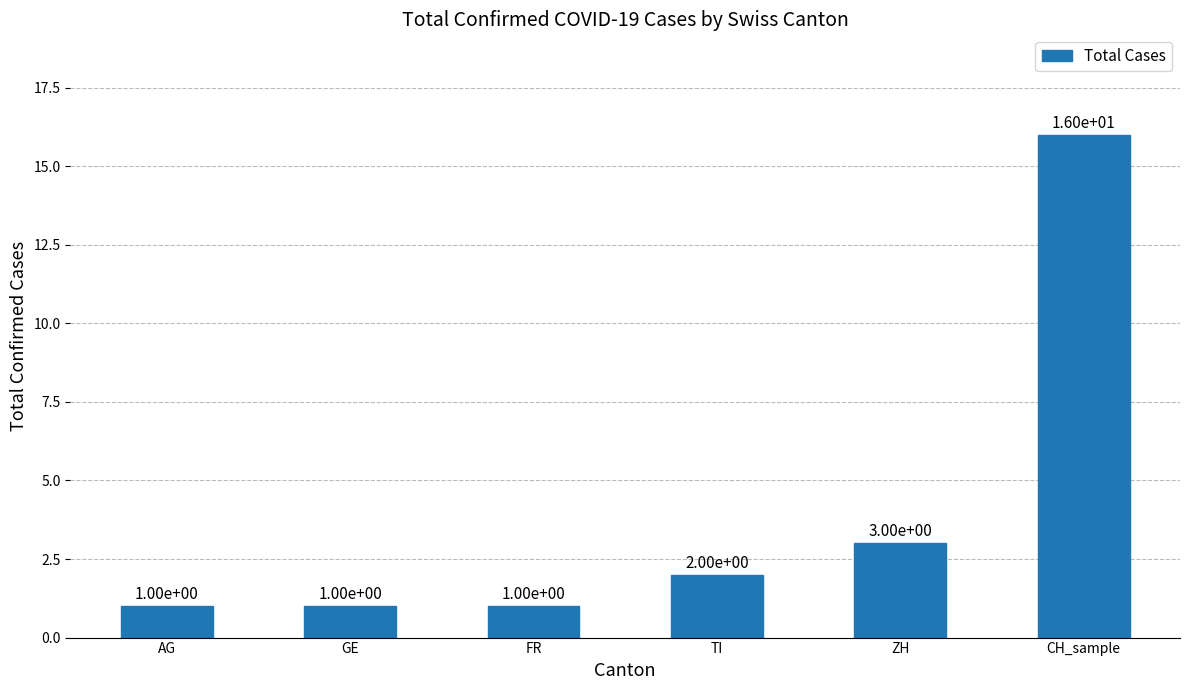

What is the smallest value displayed?

1